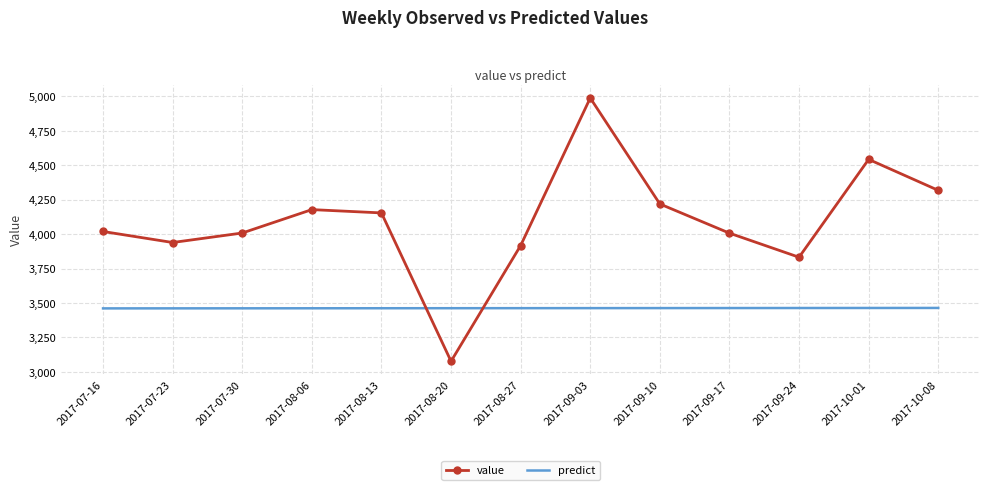

Where do predict and value first cross each other?

2017-08-13 and 2017-08-20